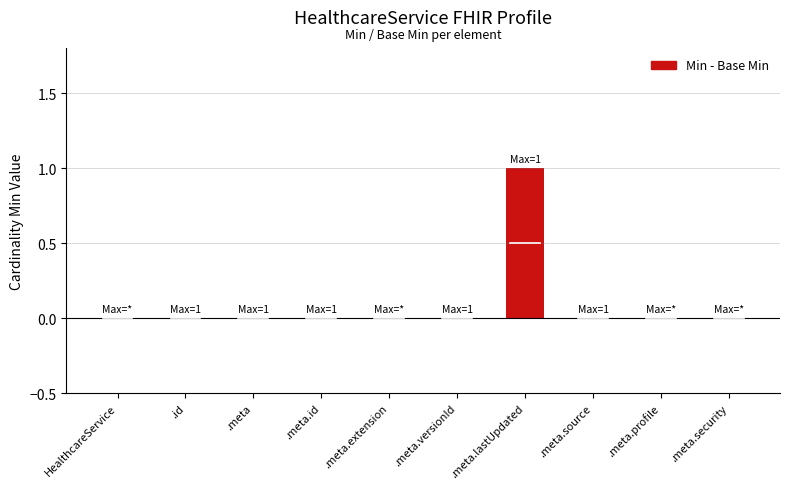

What is the greatest value displayed?

1